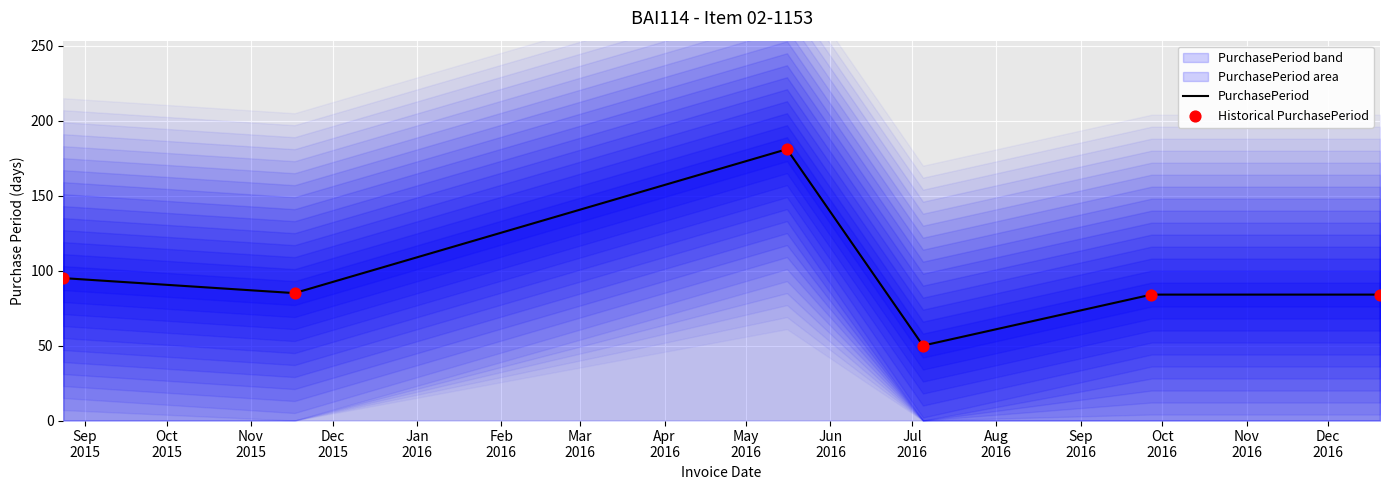

What is the highest value of the PurchasePeriod series?

181